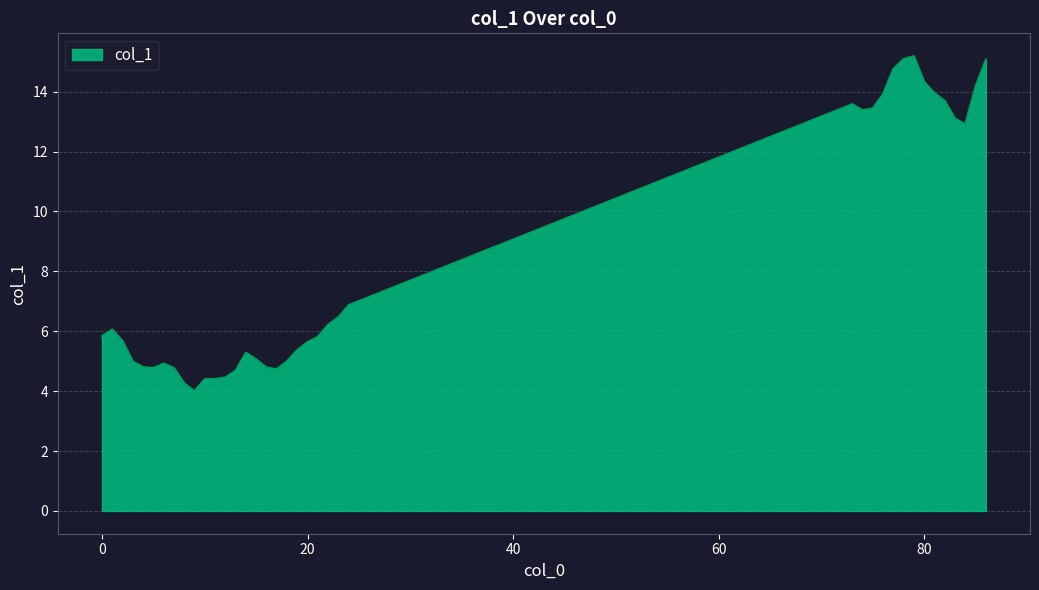

What is the maximum value shown in the chart?

15.2